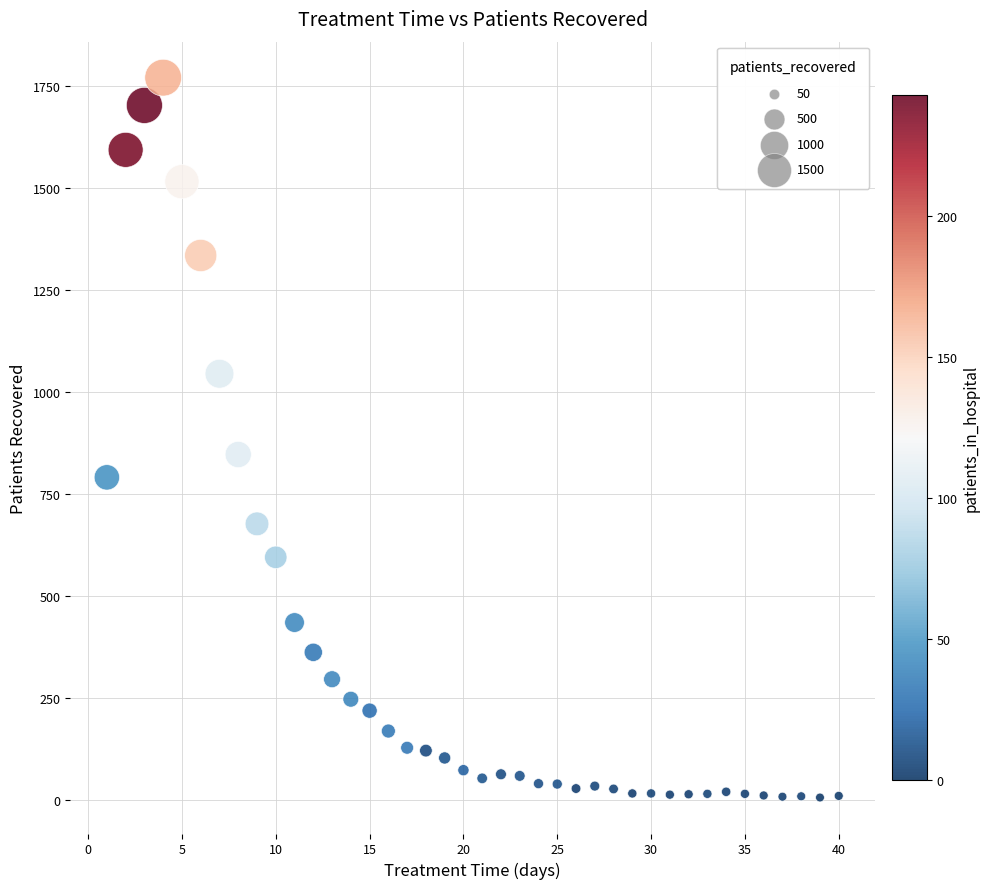

What Y value in the scatter plot is closest to 888?

847